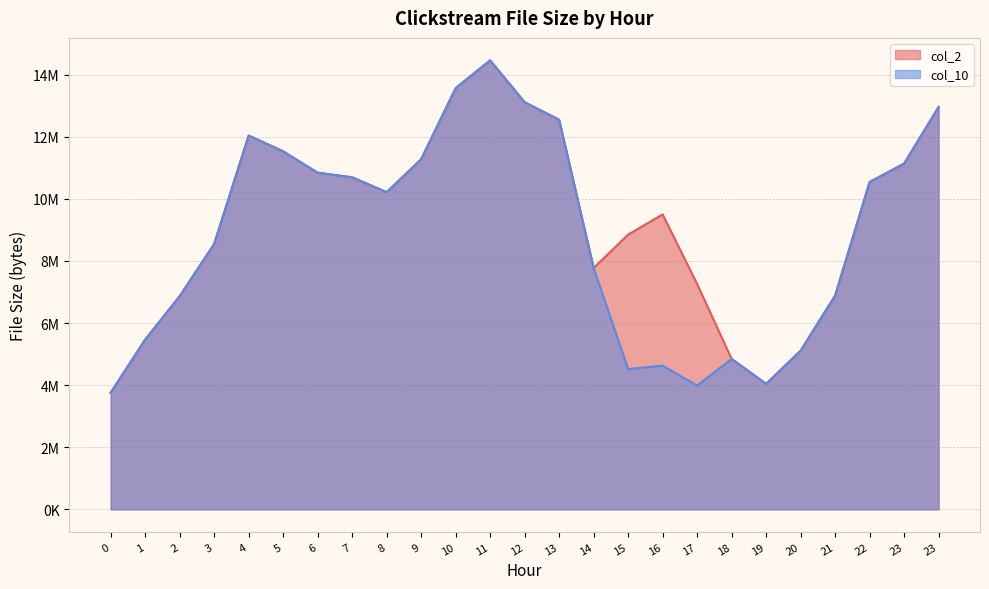

How many values in the col_10 series exceed 10213031?

12